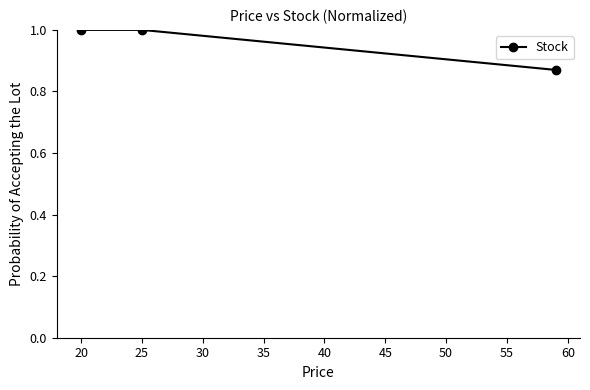

What is the maximum value shown in the chart?

1.0